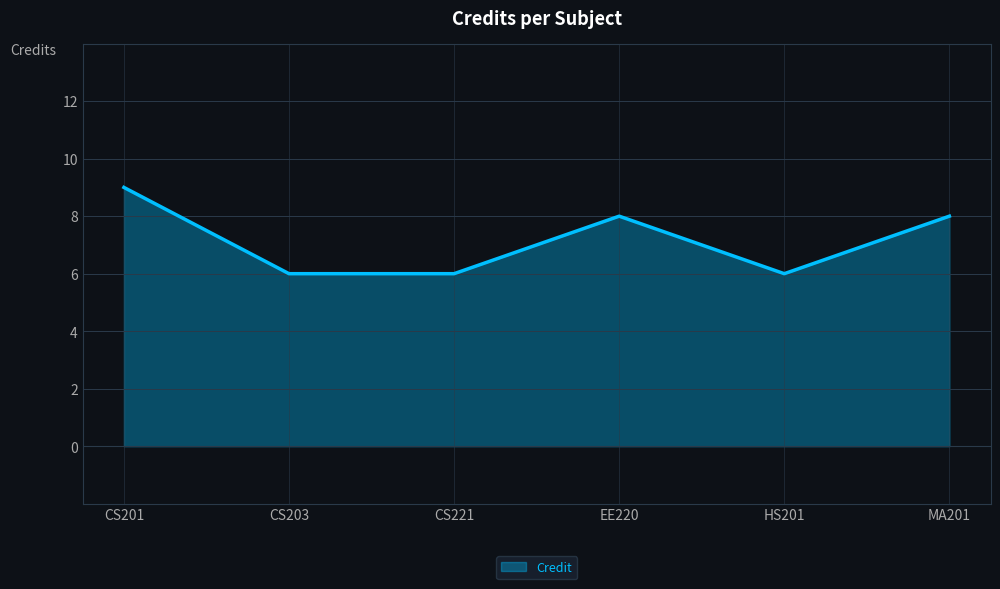

Count the number of data series in this chart.

1